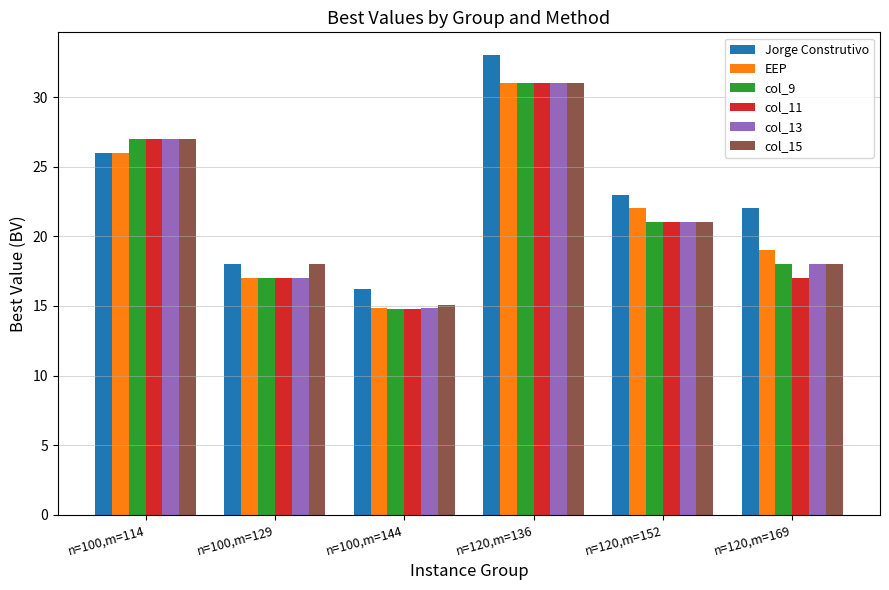

Which series has the widest spread of values?

Jorge Construtivo